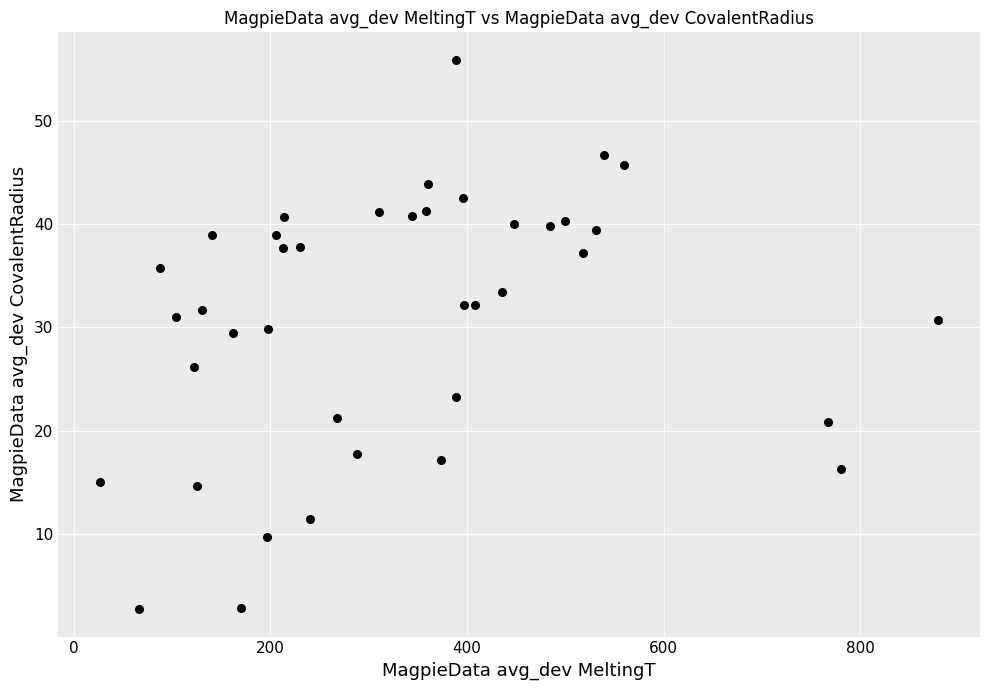

What is the range of X values (max minus min)?

852.5